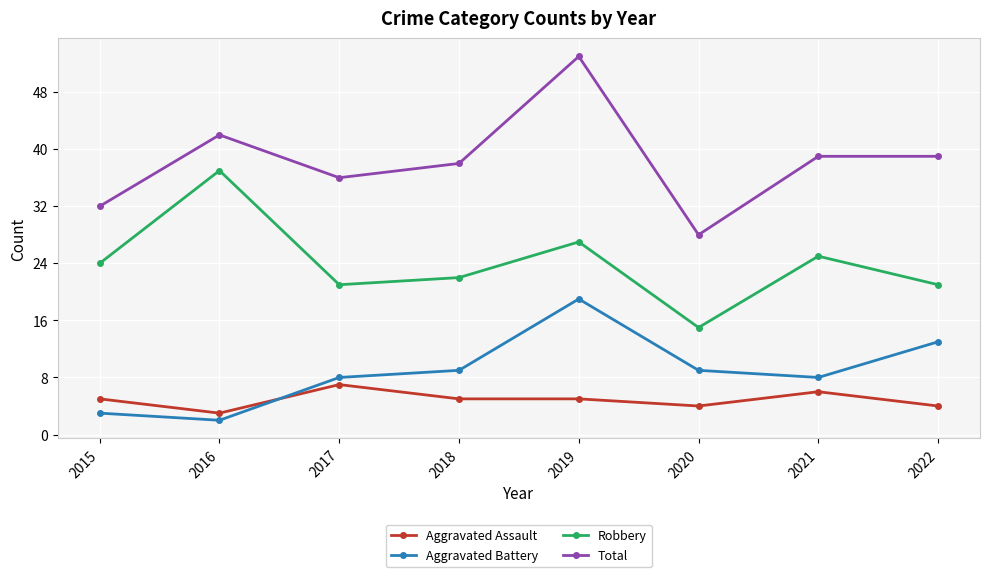

Which series has the widest spread of values?

Total